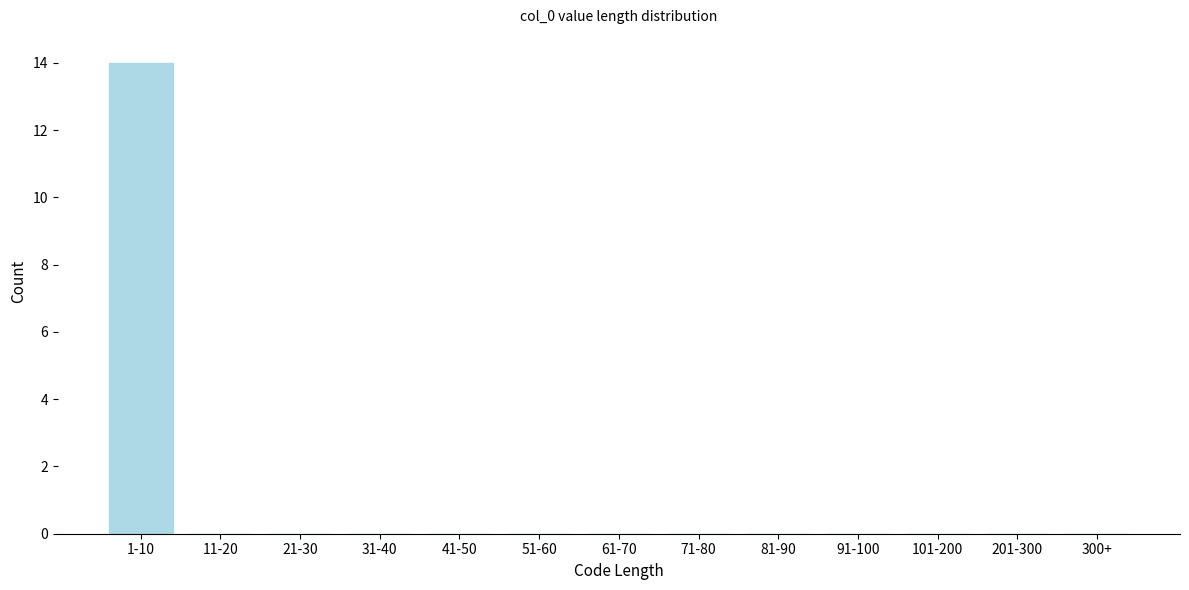

Reading left to right, transcribe all the data shown in this chart.

1-10=14	11-20=0	21-30=0	31-40=0	41-50=0	51-60=0	61-70=0	71-80=0	81-90=0	91-100=0	101-200=0	201-300=0	300+=0